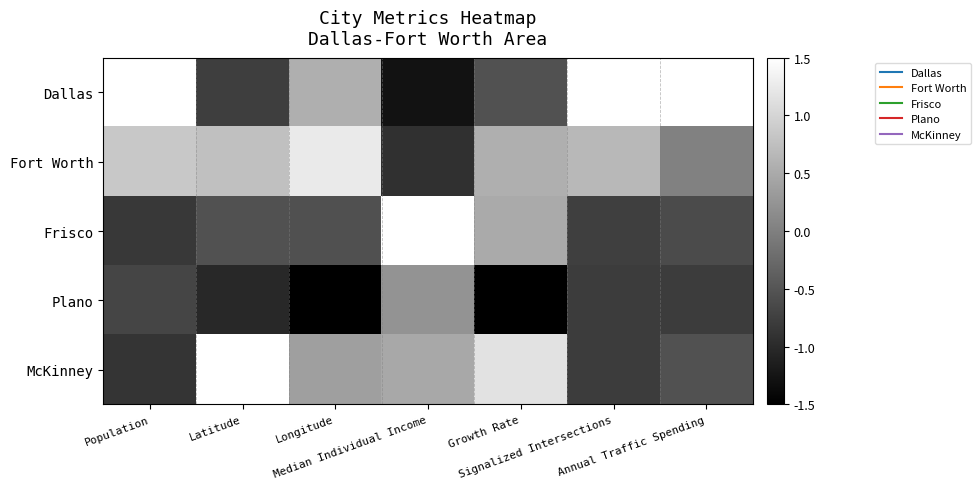

What is the smallest value displayed?

-1.7